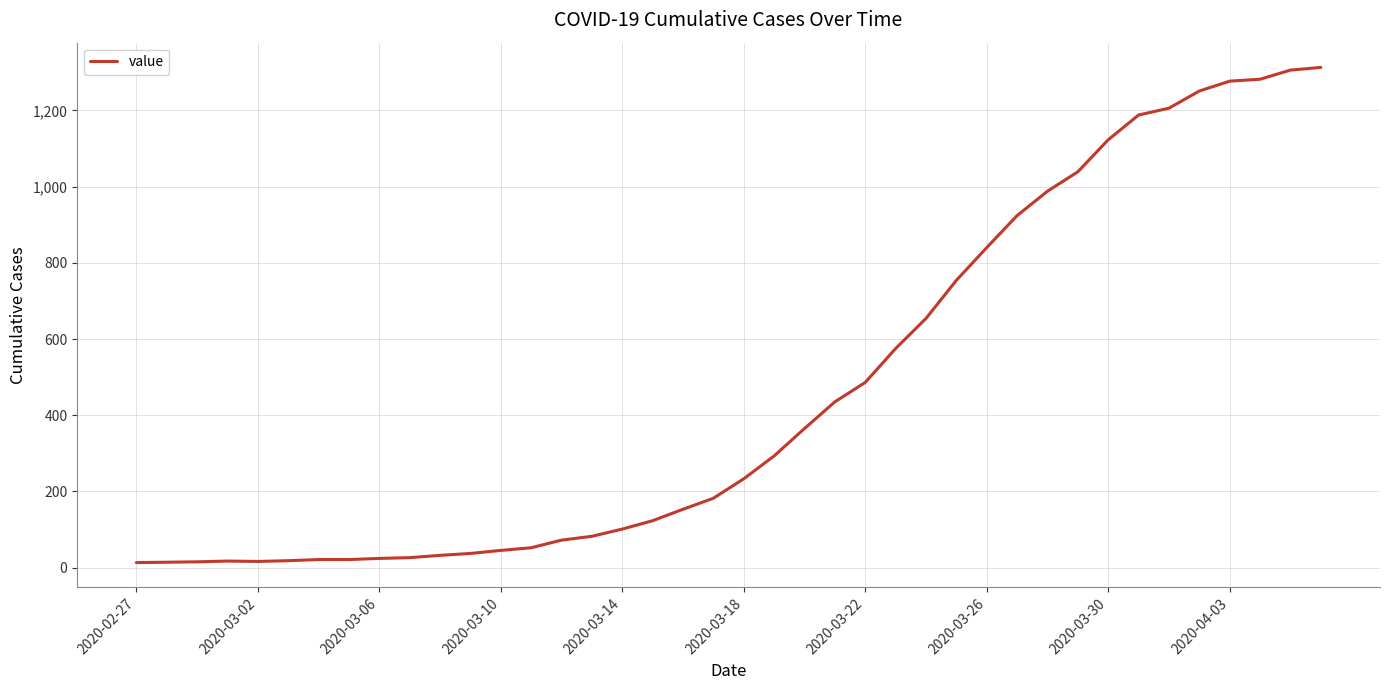

What is the difference between the maximum and minimum values?

1300